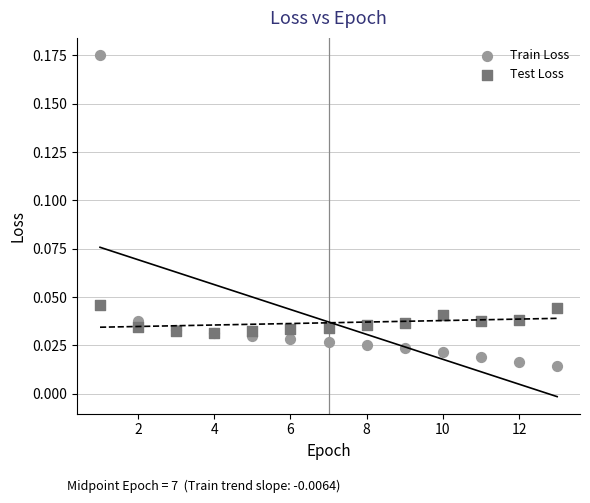

What are all the series names shown in the legend?

Train Loss, Test Loss